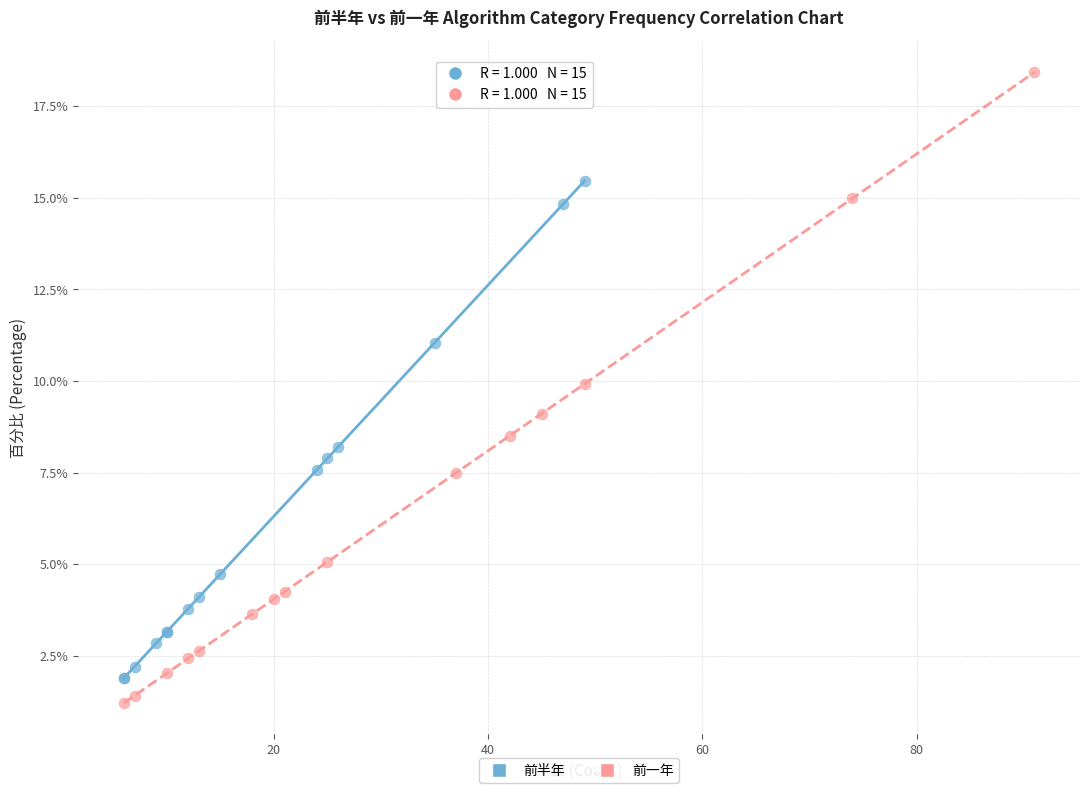

Which series contains the highest Y value?

前一年